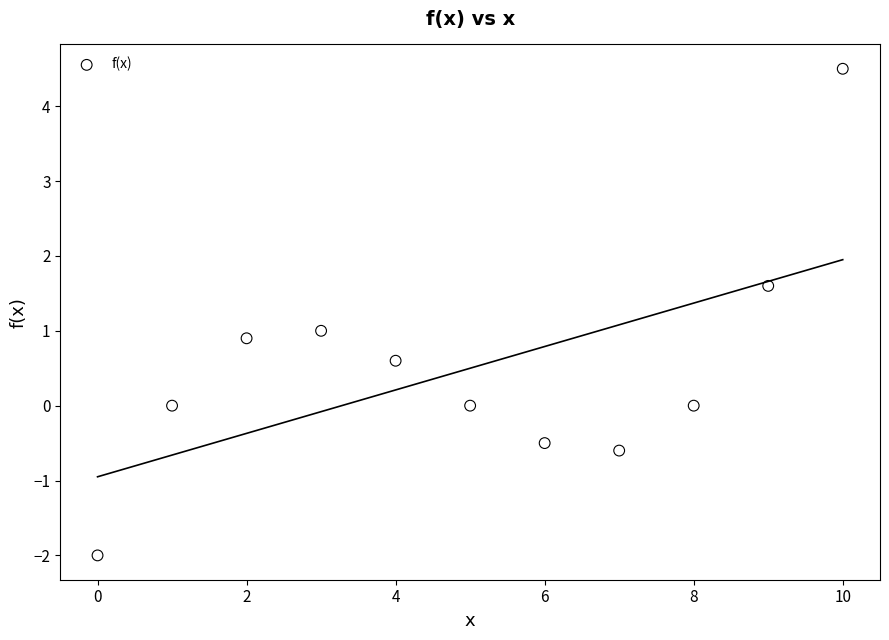

What is the range of Y values (max minus min)?

6.5